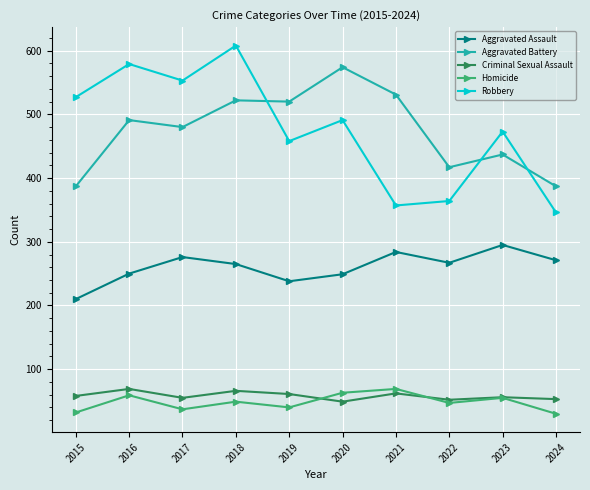

True or false: Aggravated Assault has more than 2 interior local peaks.

True